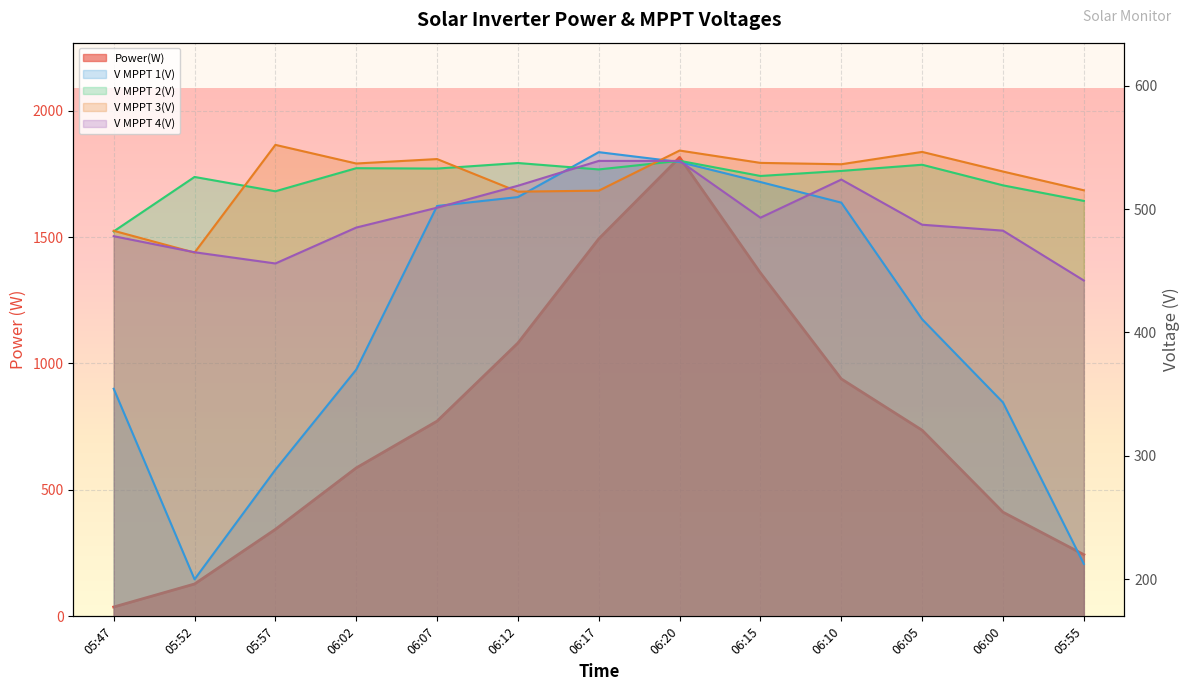

What is the value of the Power(W) point at the 3rd from the left?

344.0